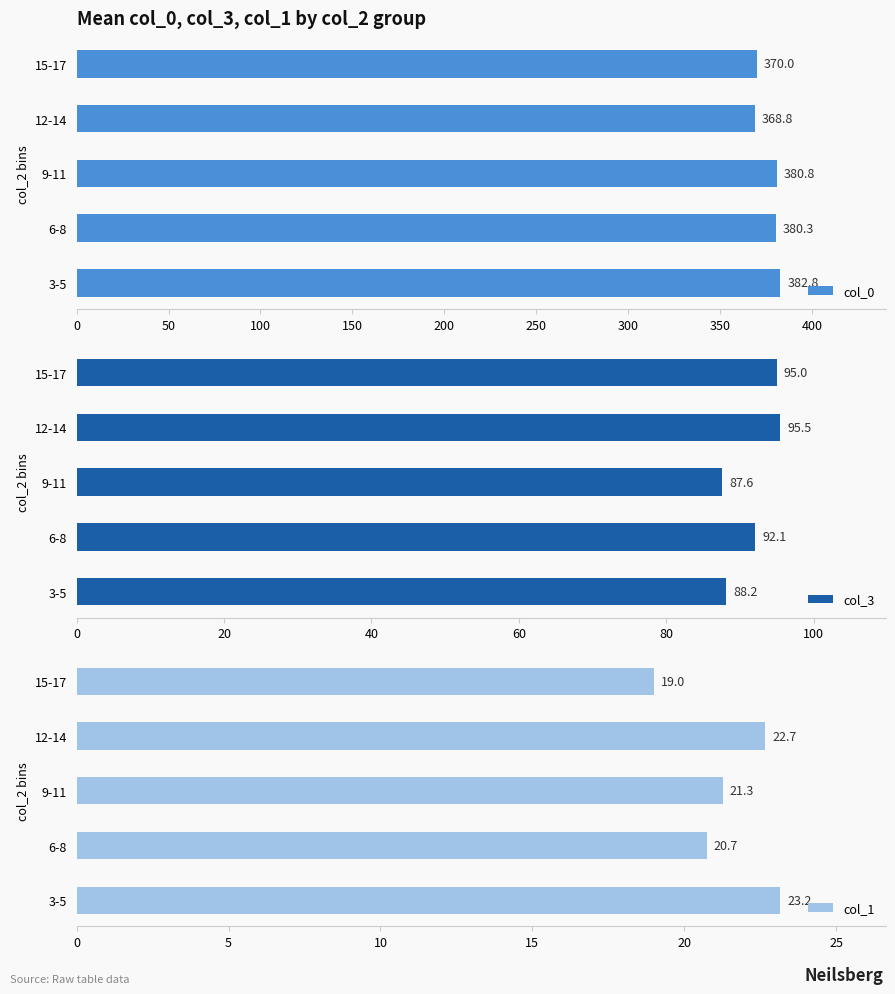

True or false: col_0 has a value of 382.8 at 3-5.

True